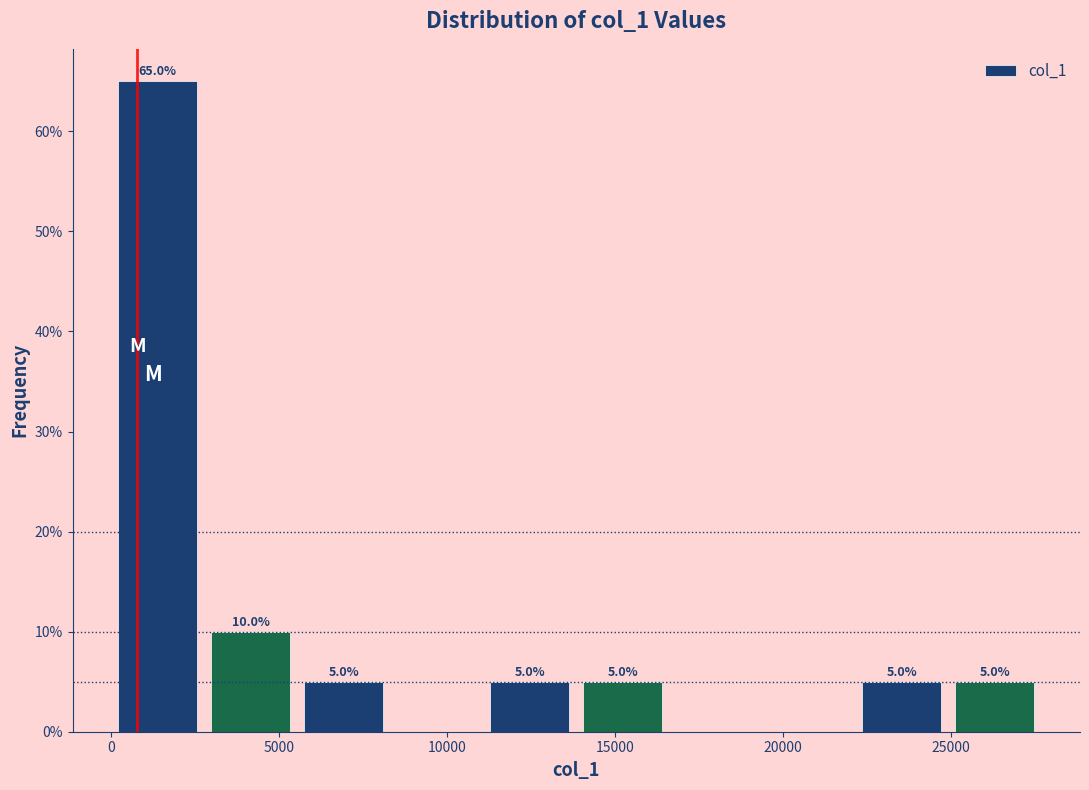

Which range on the x-axis has the tallest bar?

0 to 3000